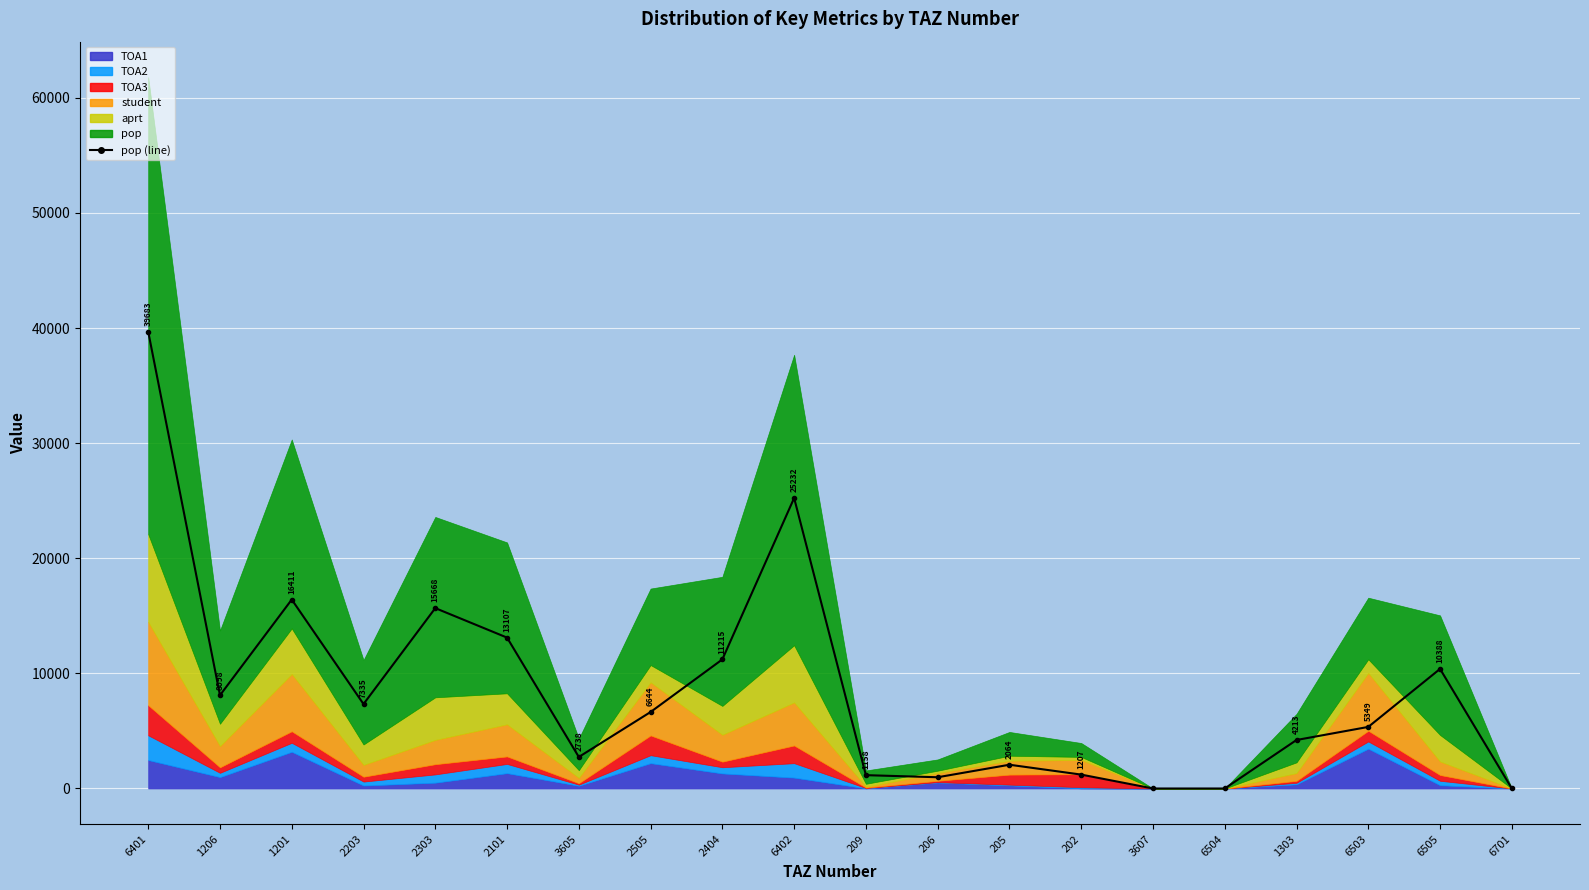

Reading right to left, what are all the values shown in this chart?

0.0	10388.3	5349.5	4213.1	0.0	0.0	1207.5	2064.4	977.4	1158.7	25232.6	11215.1	6644.7	2738.8	13107.0	15668.3	7335.1	16411.3	8098.7	39683.2